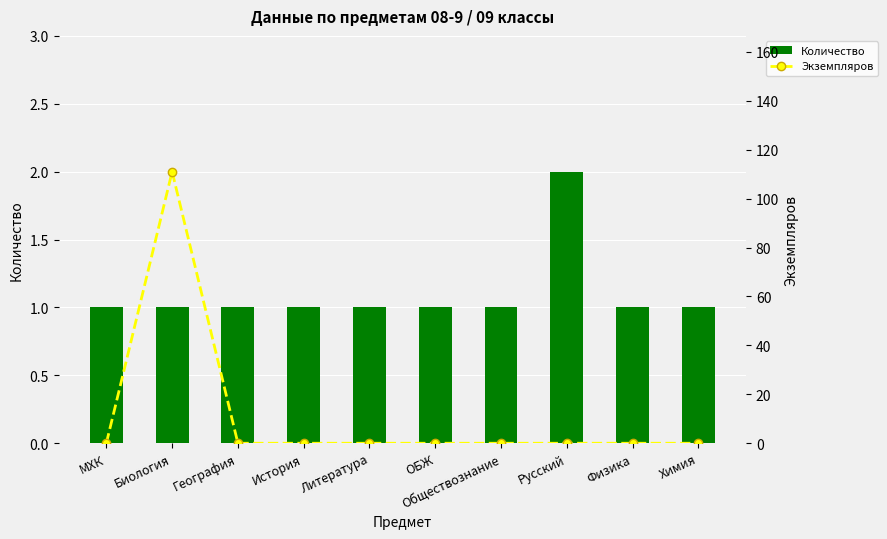

Rank the series by their maximum value, from lowest to highest.

Количество, Экземпляров